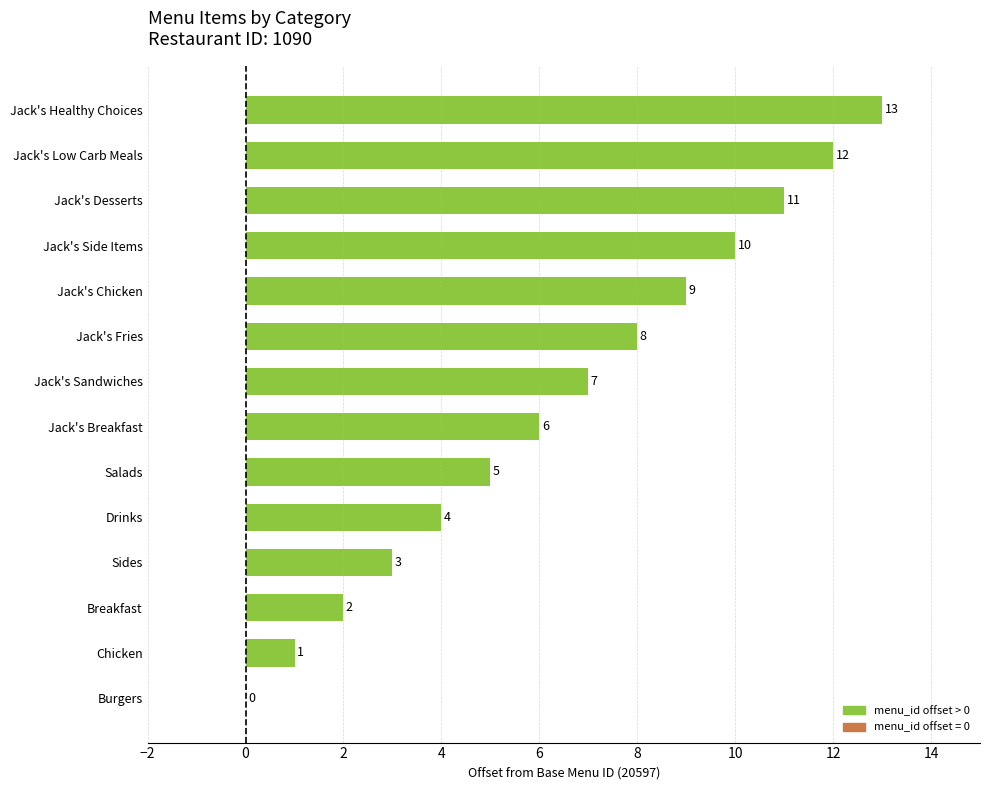

Which label corresponds to the largest value in the chart?

Jack's Healthy Choices